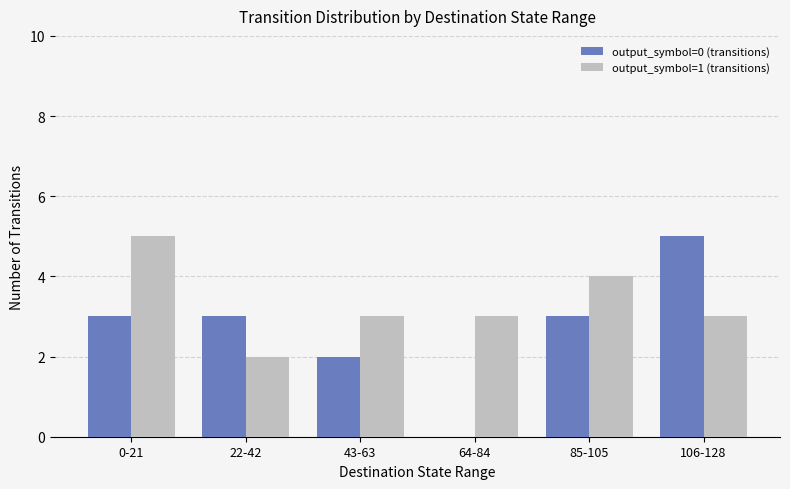

The output_symbol=1 (transitions) series shows 3 at 22-42. True or false?

False